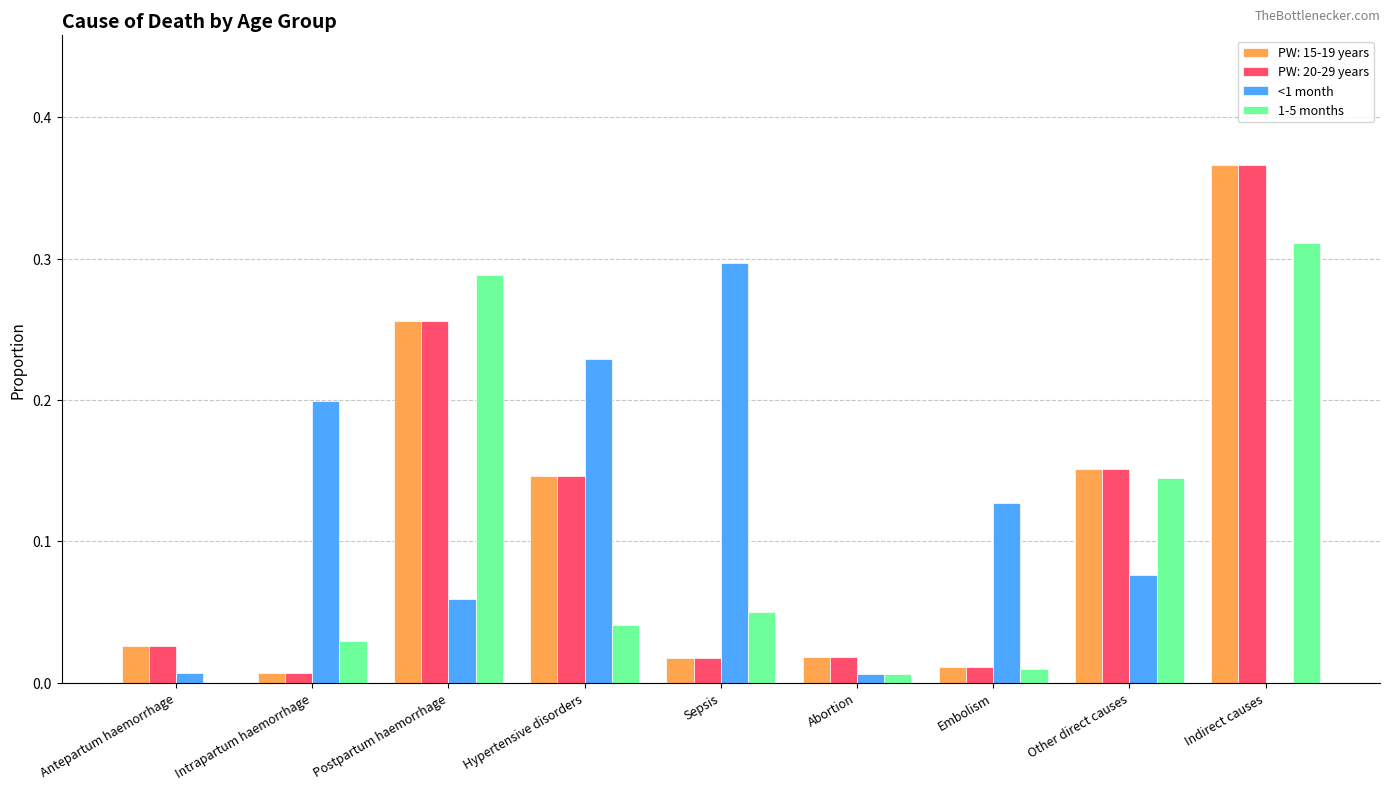

How many distinct data groups are displayed?

4